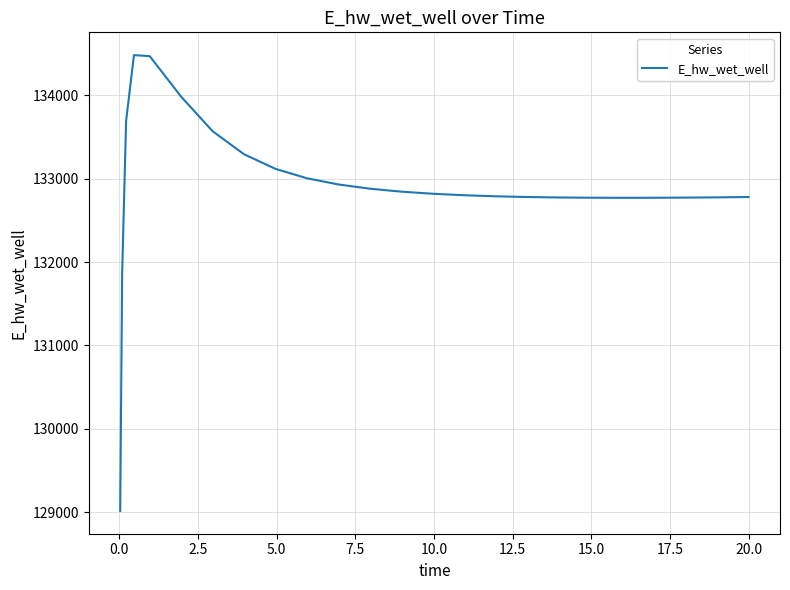

What is the greatest value displayed?

134481.7